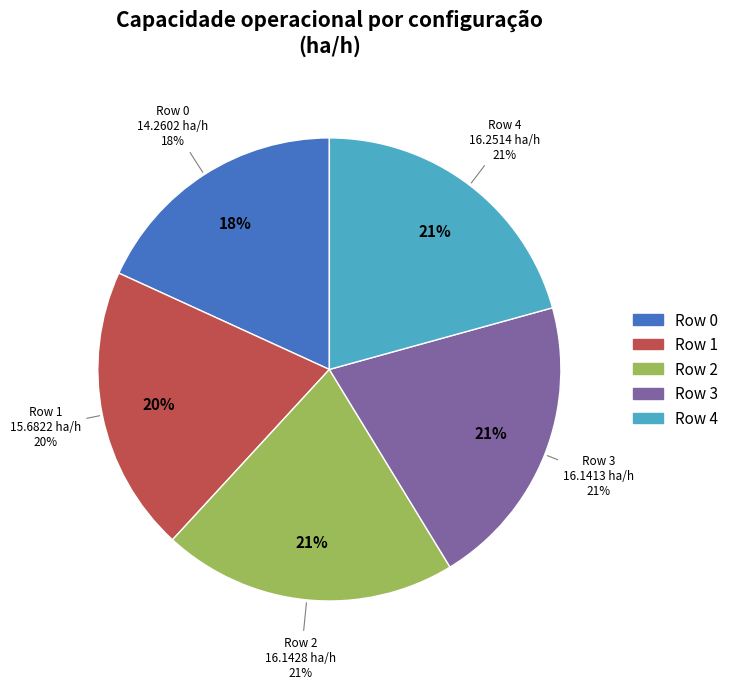

To the nearest percent, what portion does Row 0 represent?

18%